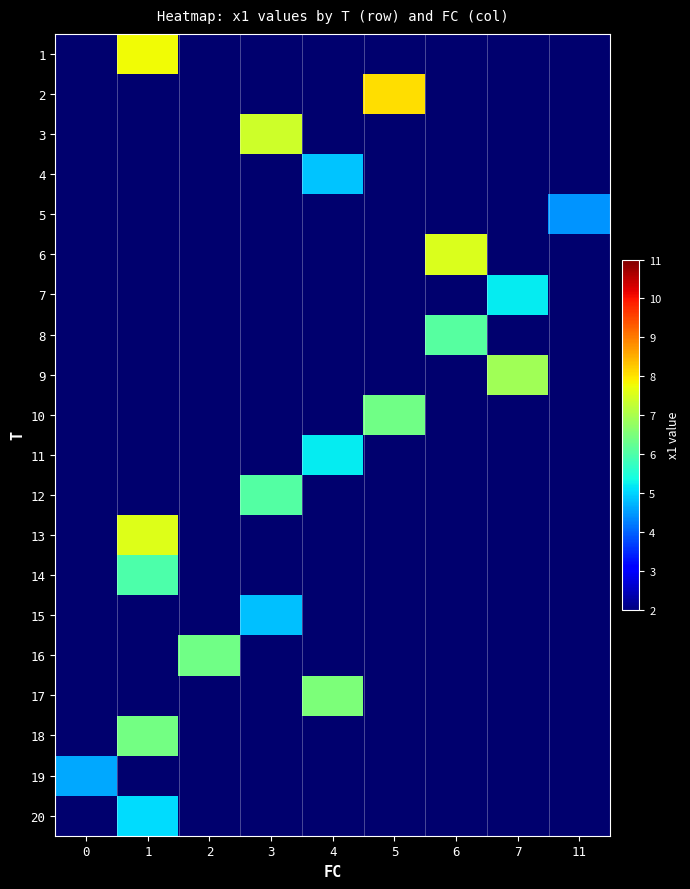

How many 19 values are between 0 and 1?

8